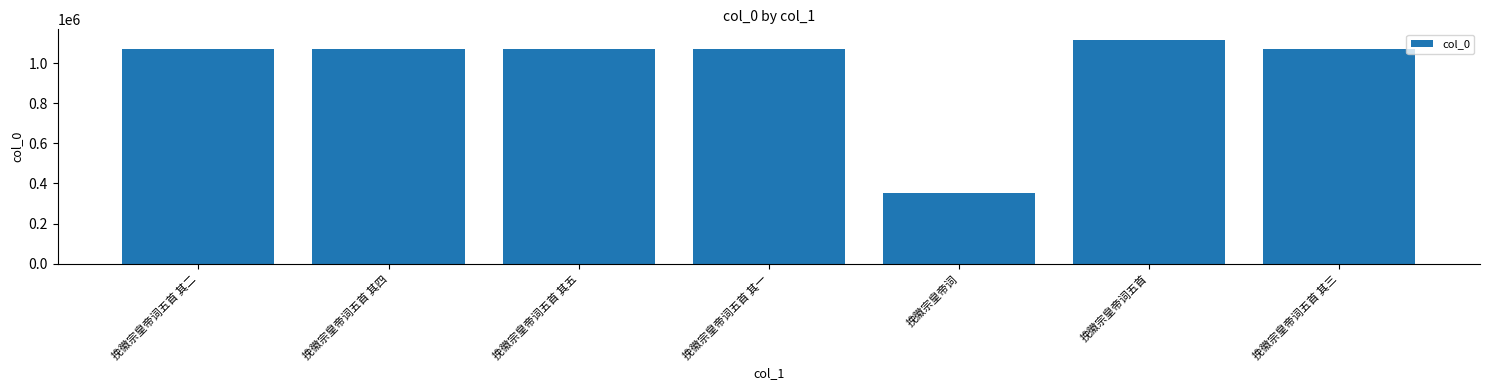

How many categories are shown in the chart?

7